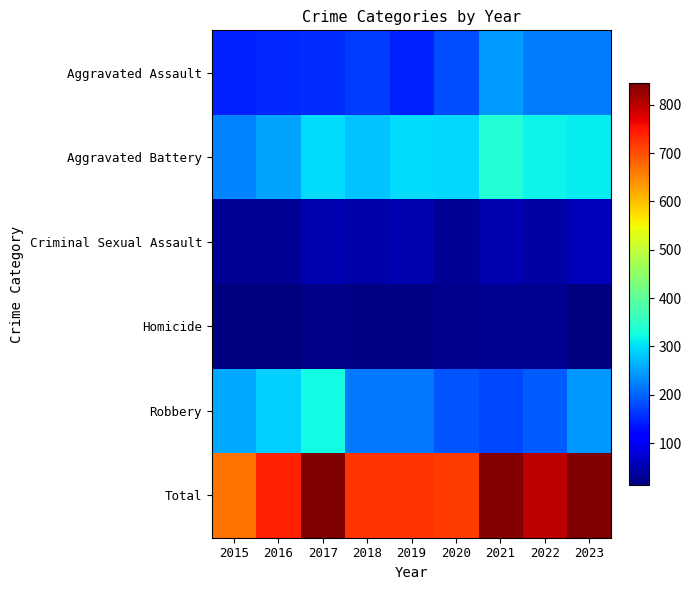

What is the spread (max minus min) of values at 2018?

704